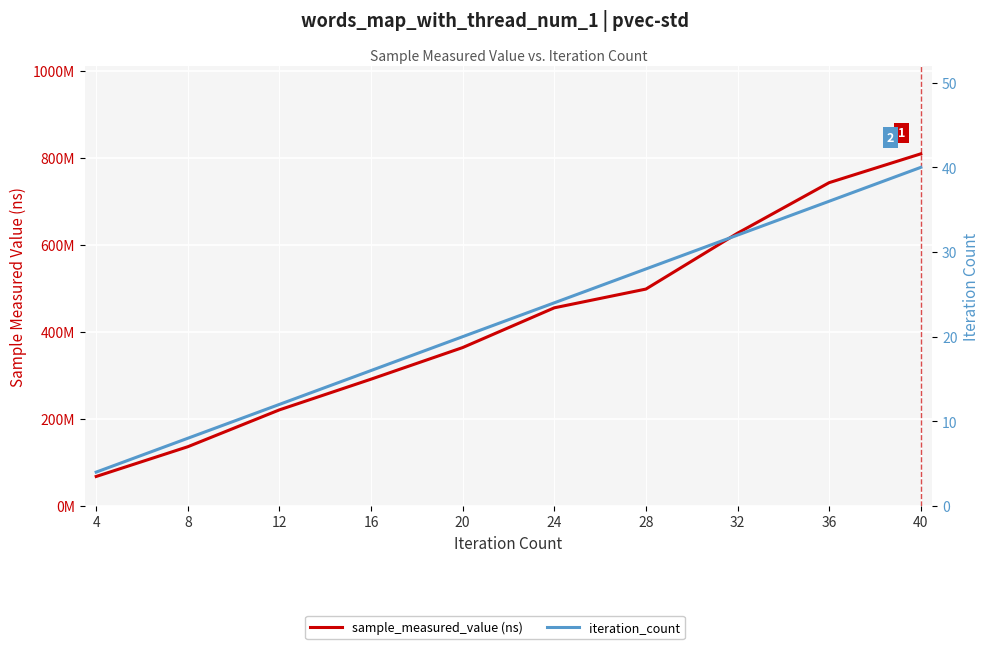

Rank the series by their average value, from highest to lowest.

sample_measured_value (ns), iteration_count